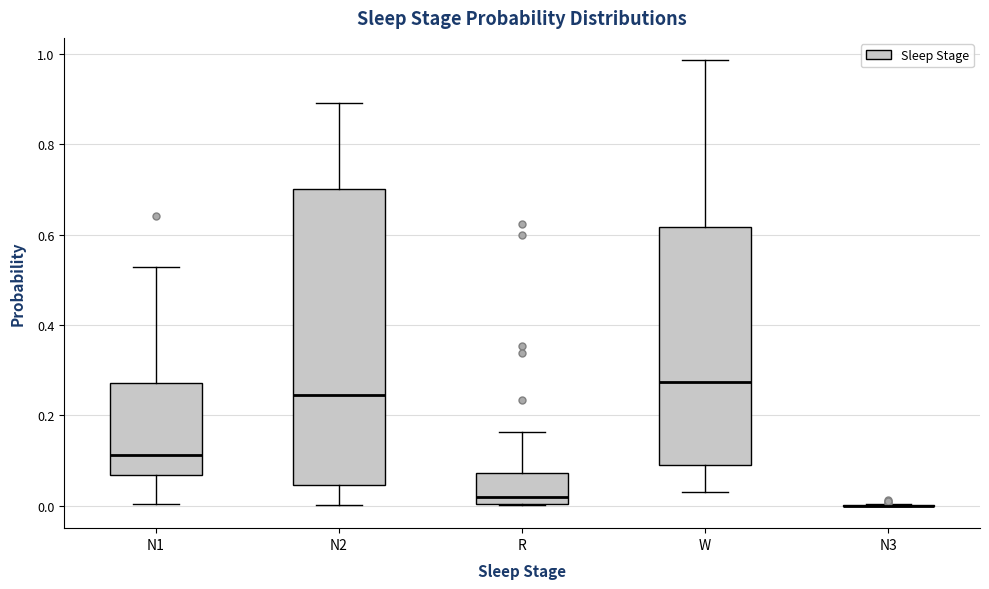

Comparing the boxes themselves (not the whiskers), which one is the tallest?

N2